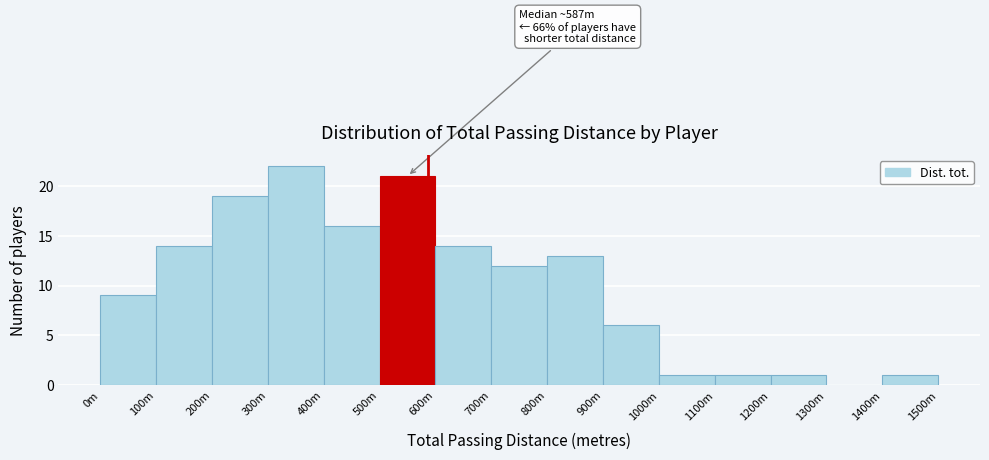

Reading left to right, extract all data points from this chart.

0m=9	100m=14	200m=19	300m=22	400m=16	500m=21	600m=14	700m=12	800m=13	900m=6	1000m=1	1100m=1	1200m=1	1300m=0	1400m=1